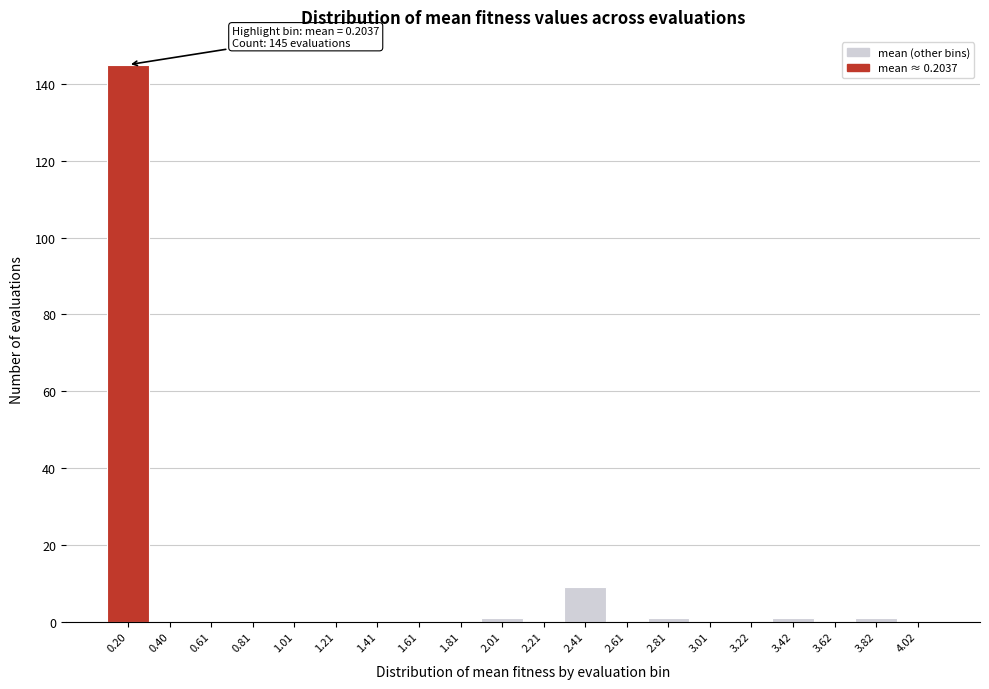

Reading right to left, extract all data points from this chart.

4.02=0	3.82=1	3.62=0	3.42=1	3.22=0	3.01=0	2.81=1	2.61=0	2.41=9	2.21=0	2.01=1	1.81=0	1.61=0	1.41=0	1.21=0	1.01=0	0.81=0	0.61=0	0.40=0	0.20=145